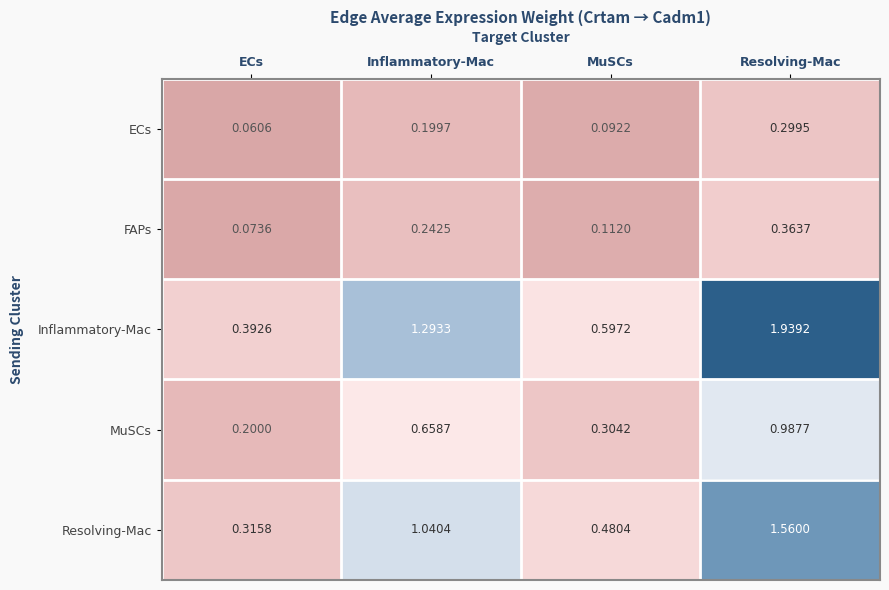

Rank the series by their maximum value, from lowest to highest.

ECs, FAPs, MuSCs, Resolving-Mac, Inflammatory-Mac